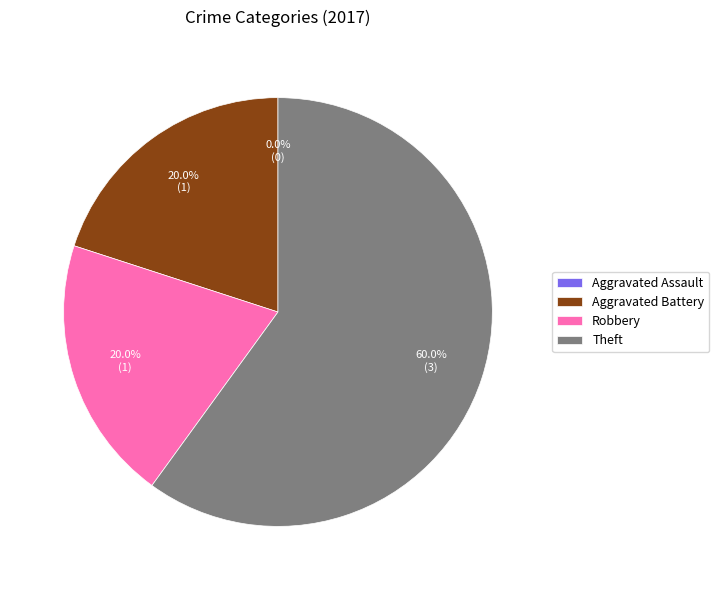

Count the number of slices in the pie.

4